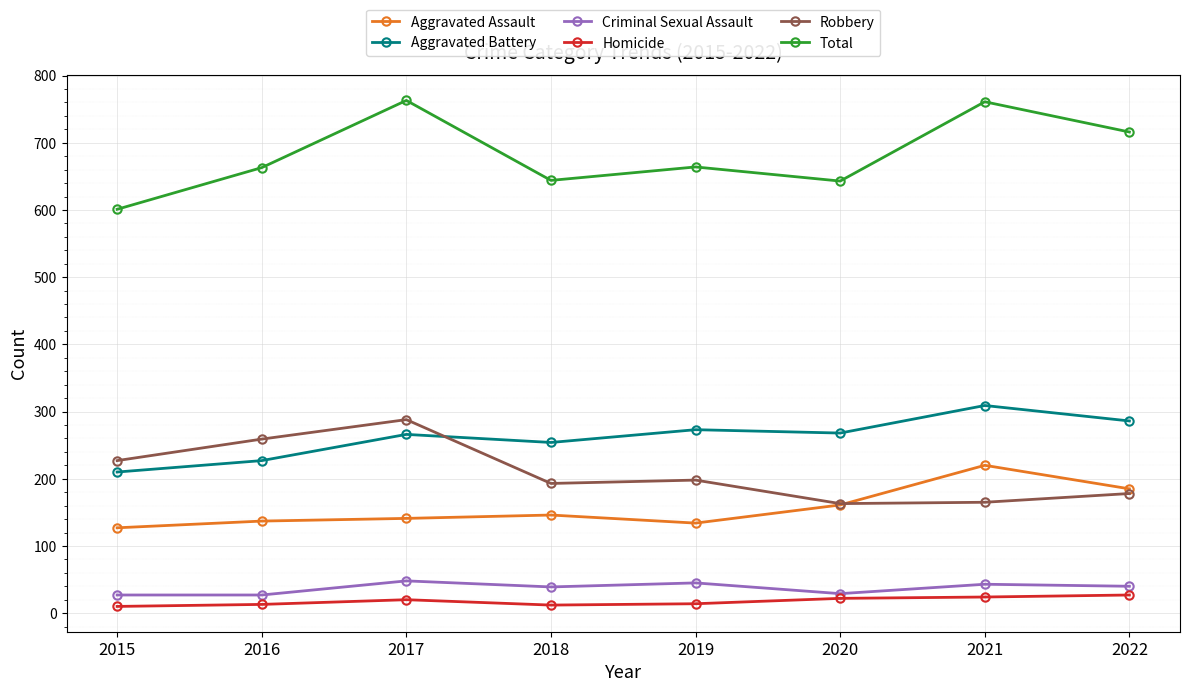

The Total series shows 1198 at 2017. True or false?

False